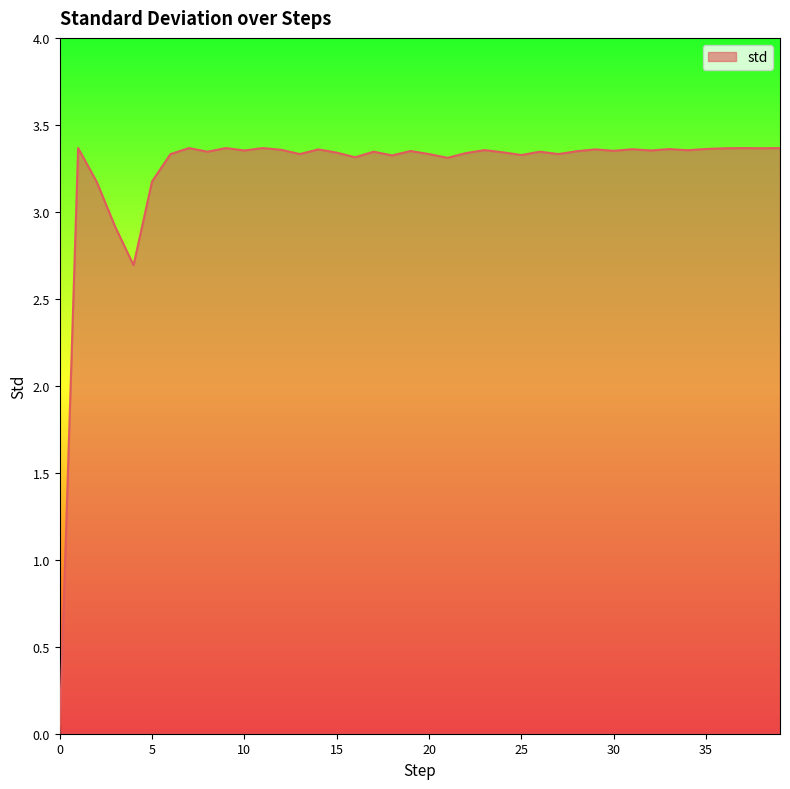

What is the sum of all values?

129.2